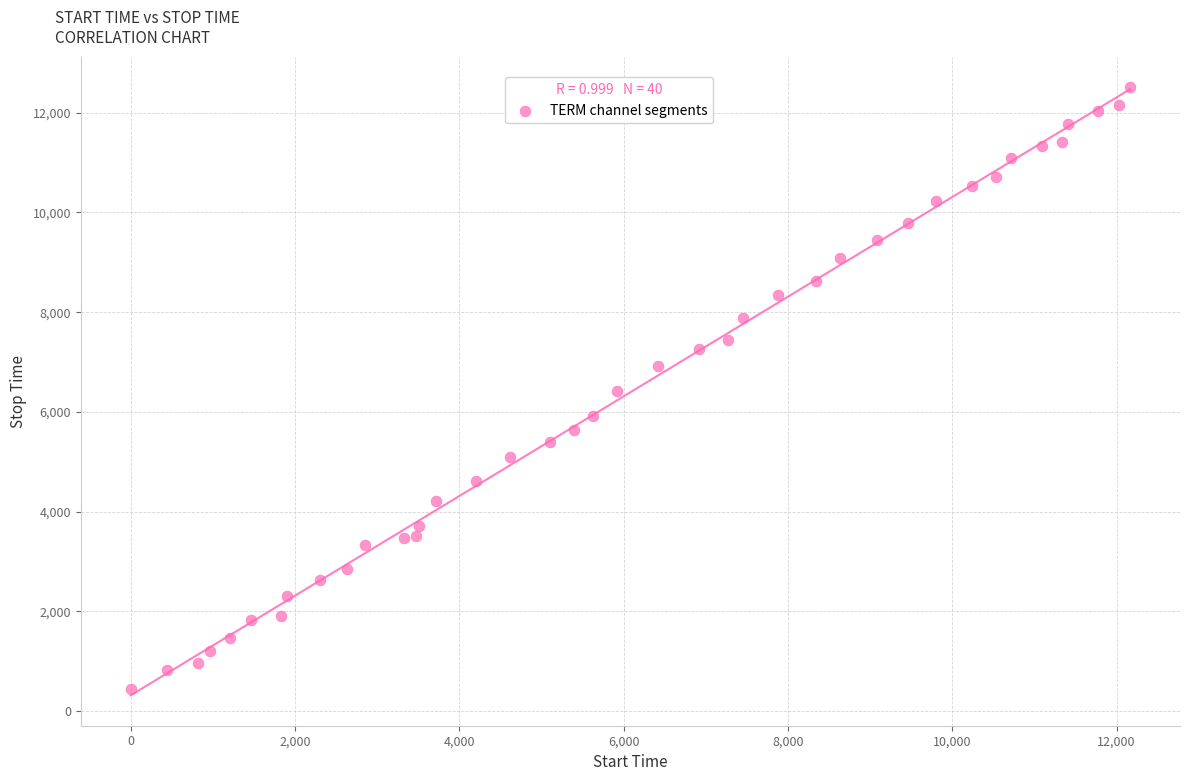

What is the range of Y values (max minus min)?

12068